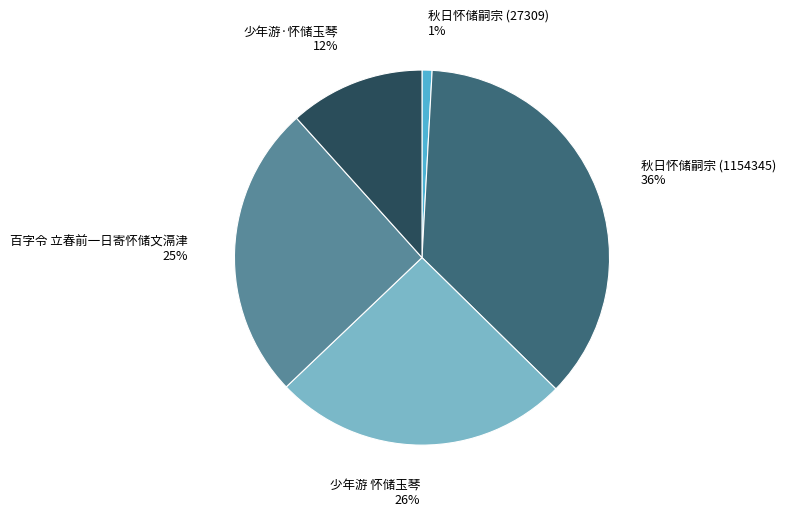

What is the smallest slice in the pie chart?

秋日怀储嗣宗 (27309)